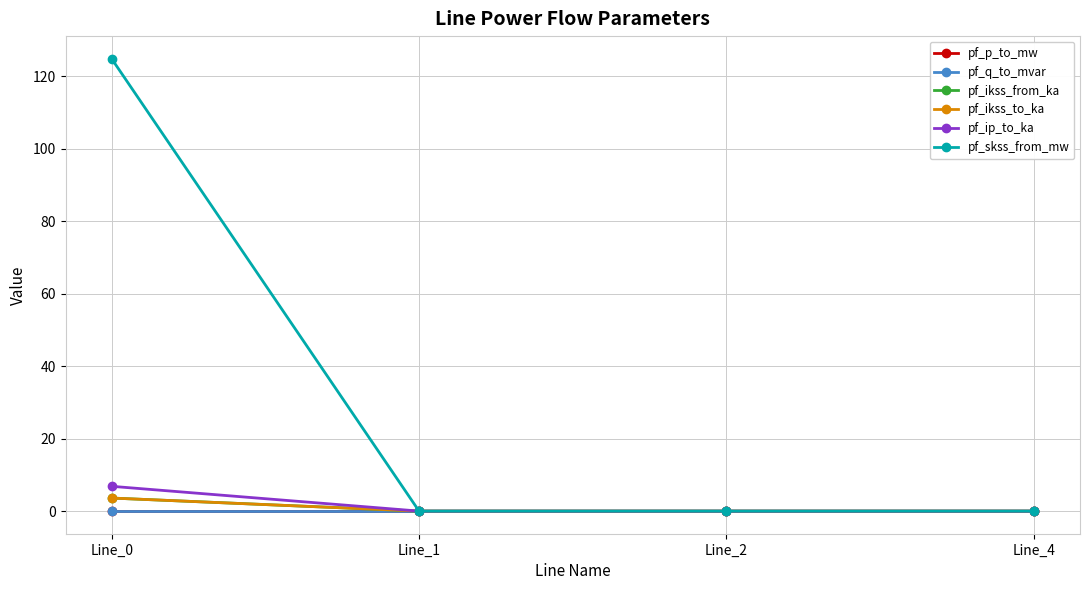

Reading right to left, list all the values displayed in this chart.

pf_p_to_mw: 0.0	0.0	0.0	-0.0
pf_q_to_mvar: 0.0	0.0	0.0	-0.0
pf_ikss_from_ka: 0.0	0.0	0.0	3.6
pf_ikss_to_ka: 0.0	0.0	0.0	3.6
pf_ip_to_ka: 0.0	0.0	0.0	6.8
pf_skss_from_mw: 0.0	0.0	0.0	124.8